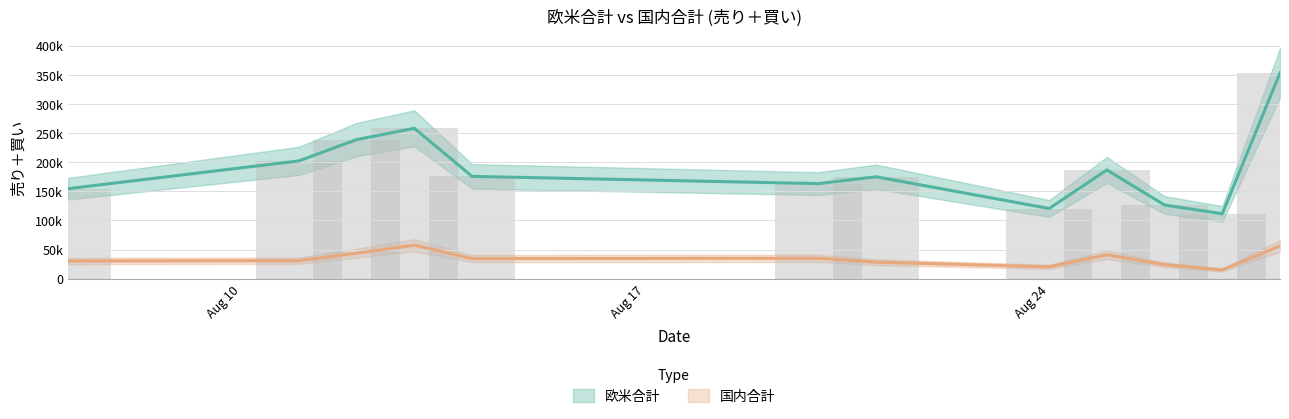

What is the value of the 国内合計 bar at the 2nd from the left?

30799.3